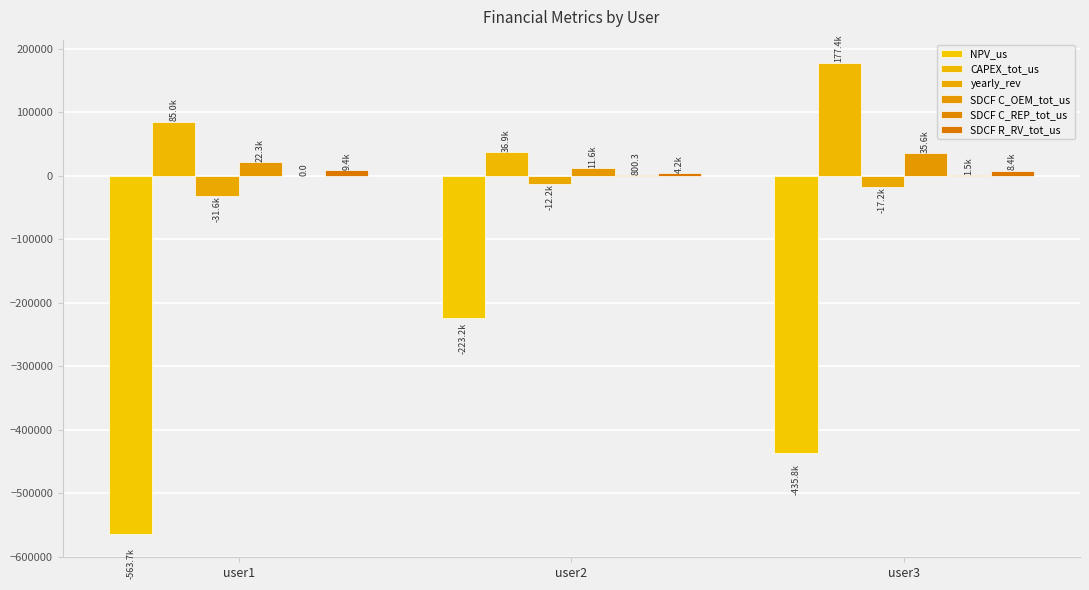

What is the sum of all SDCF R_RV_tot_us values?

22008.8